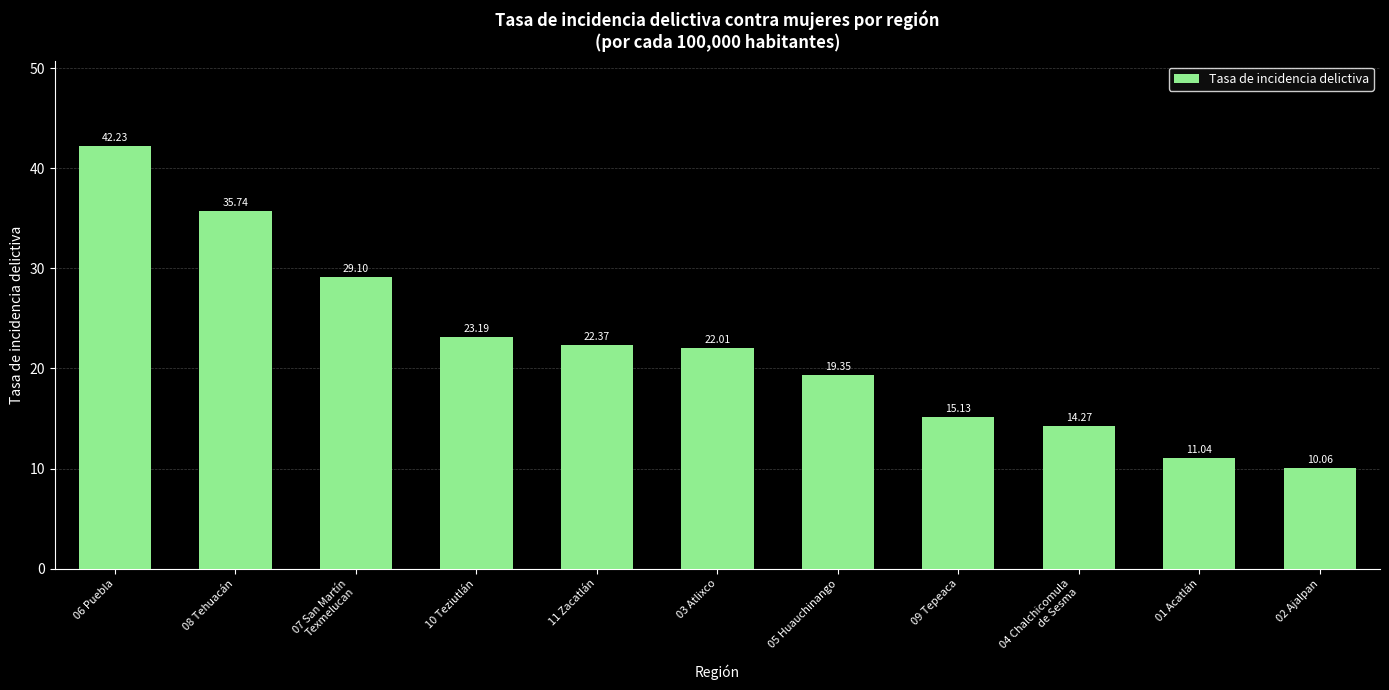

Which category has the highest value across all series?

06 Puebla